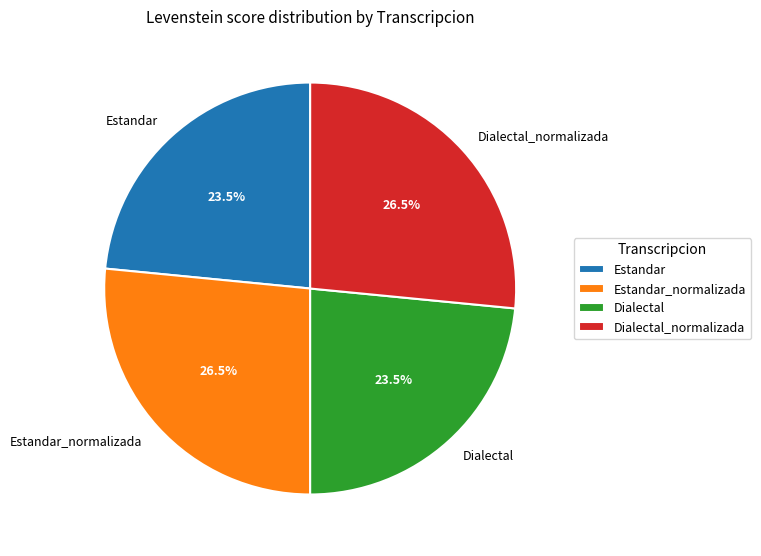

The Estandar slice represents 11% of the pie. True or false?

False